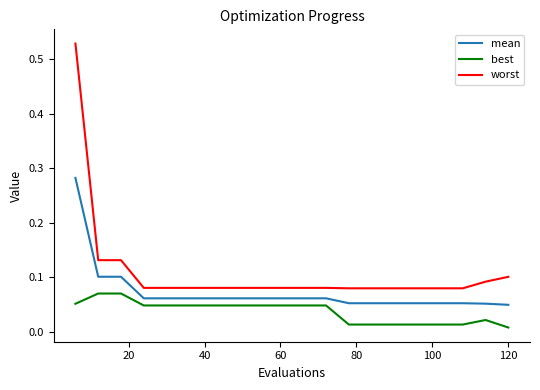

True or false: mean and worst cross at least once.

False